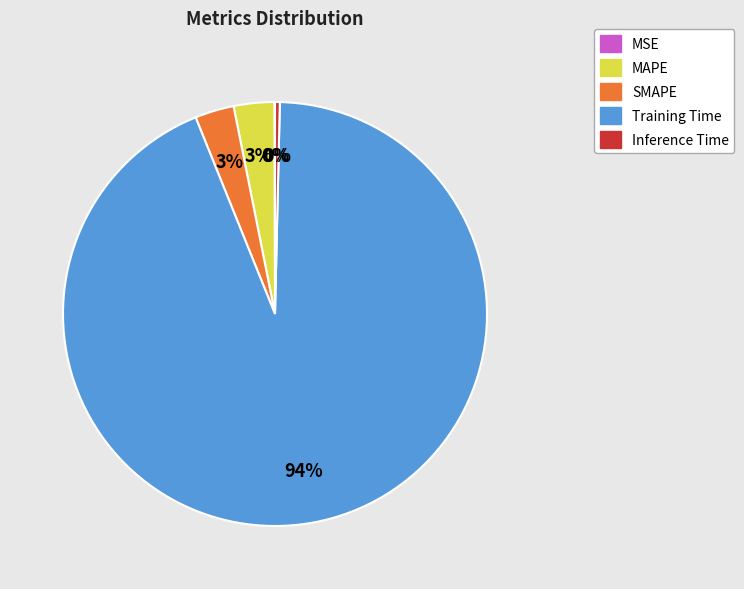

Is it true that SMAPE is 3% of the pie?

True